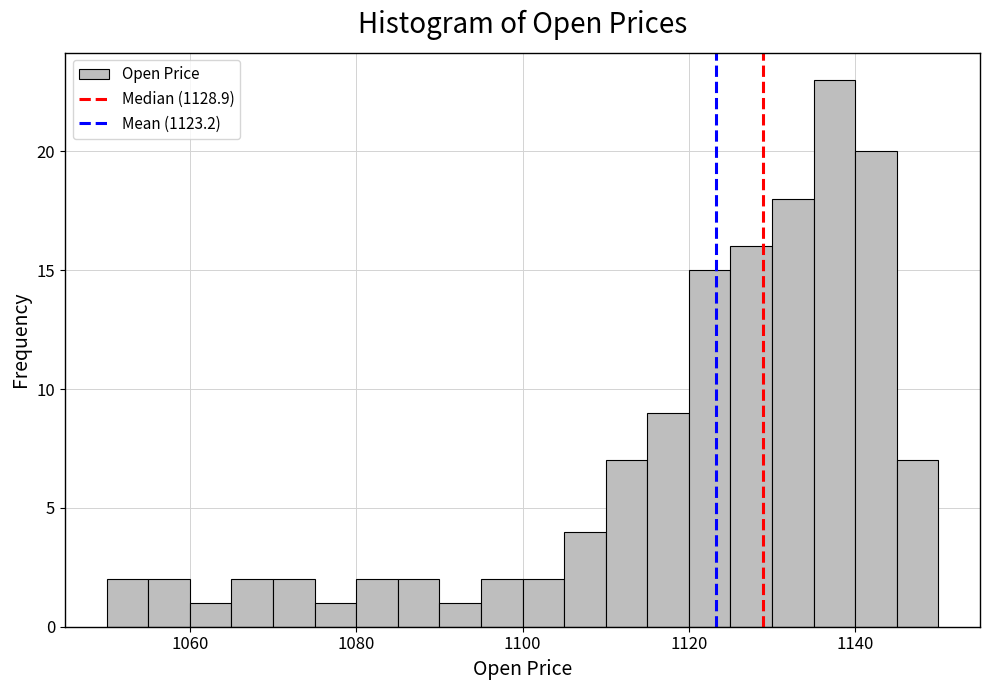

Around what value on the x-axis is the tallest bar? Give the approximate position of its centre, as read against the axis.

1138